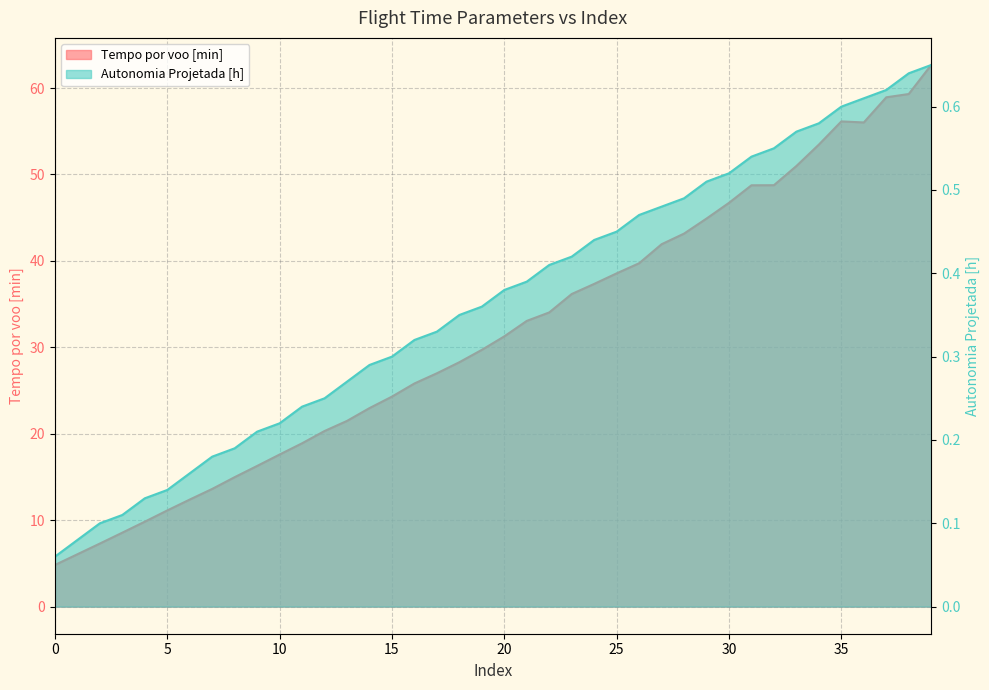

What value does the Autonomia Projetada [h] series have at 28?

0.5